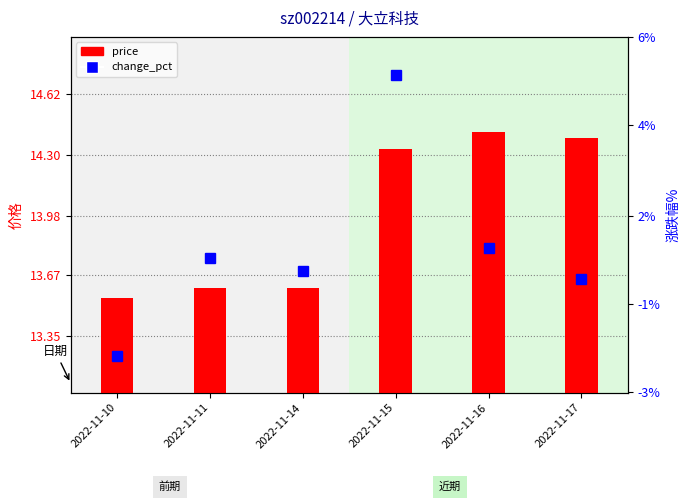

What is the value of the change_pct bar at the 6th from the left?

-0.2